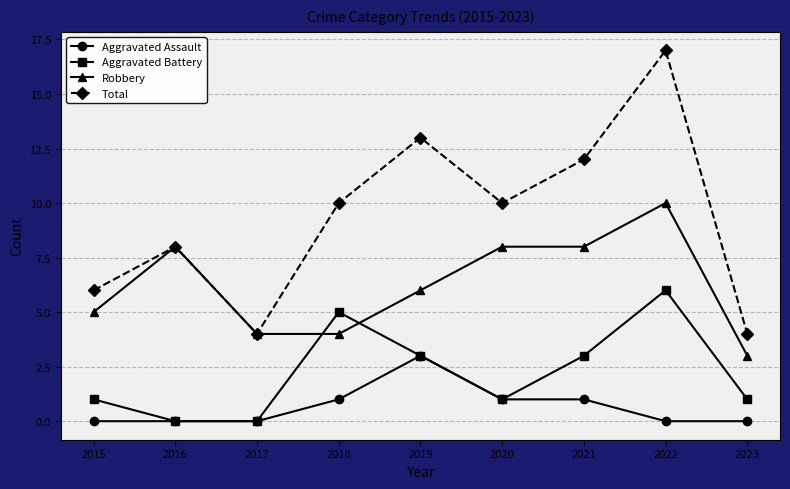

What is the average value of the Aggravated Assault series?

1